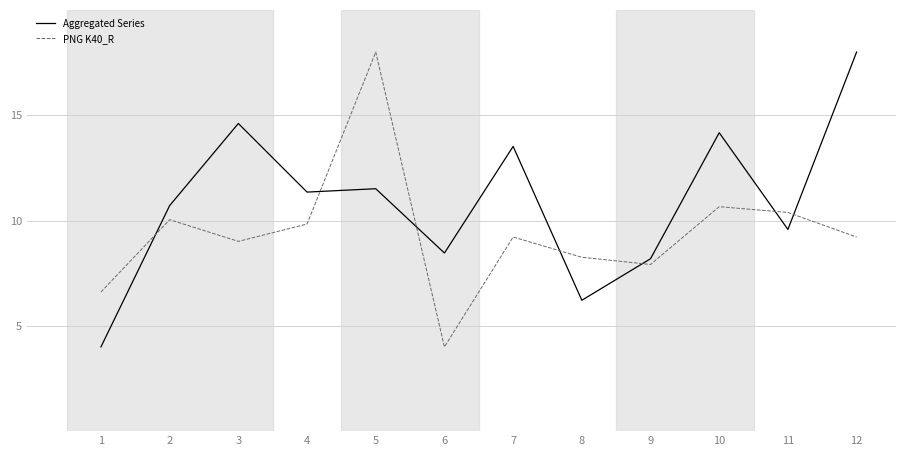

True or false: Aggregated Series has more than 1 interior local peaks.

True